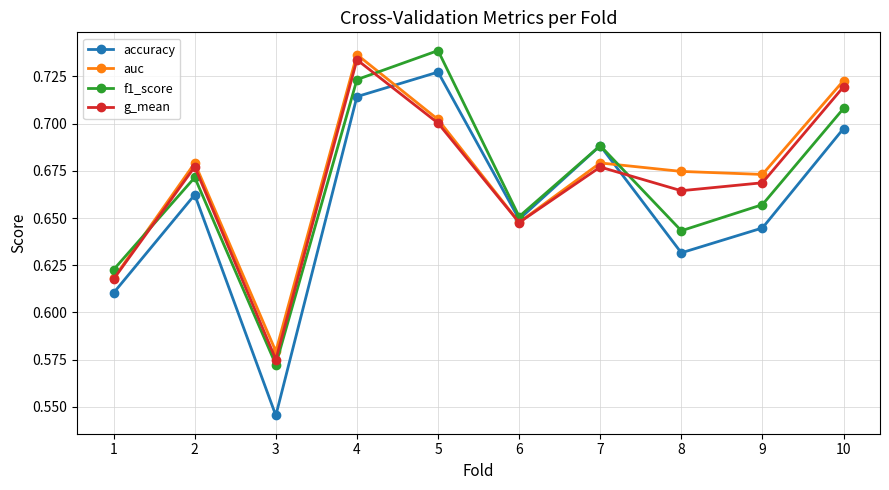

Where is the first local minimum for auc?

3